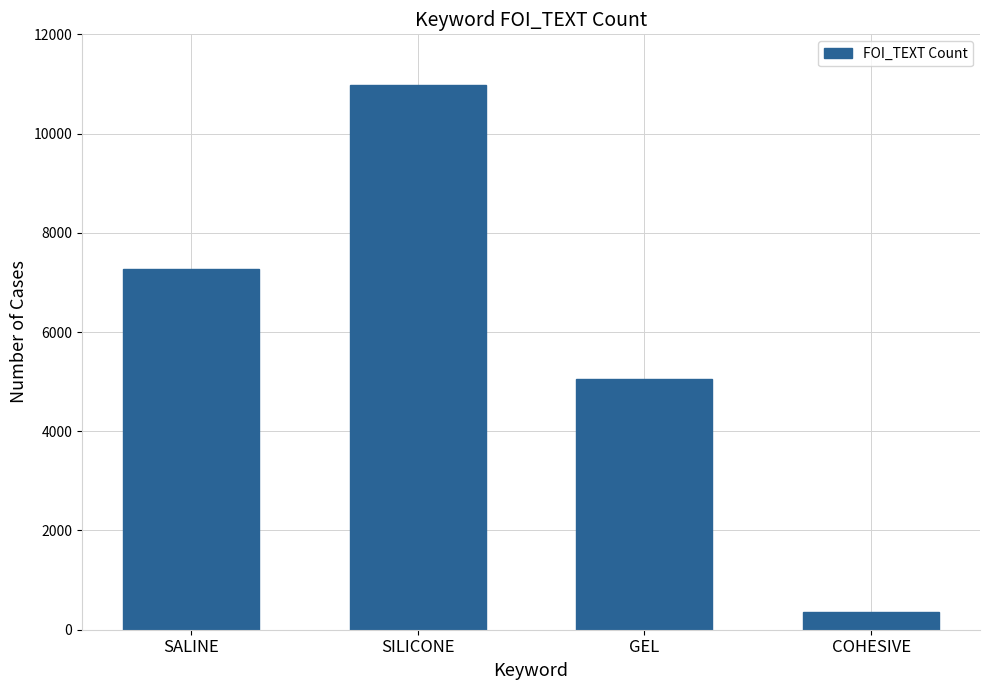

Count the number of categories in the chart.

4